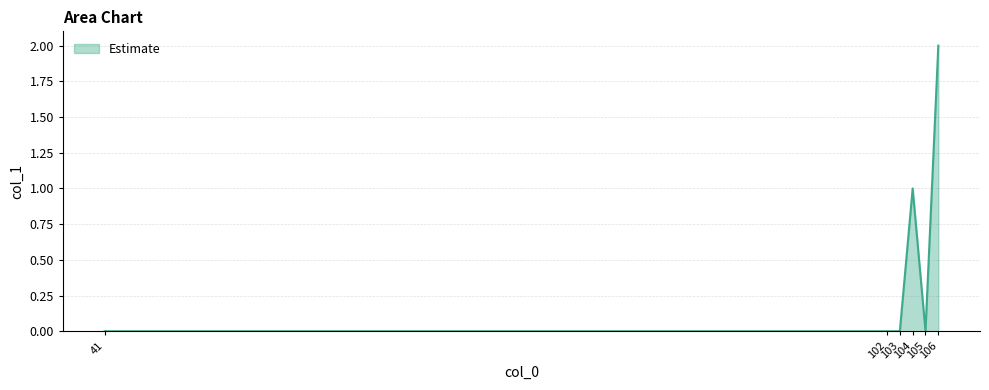

How many series are shown in this chart?

1